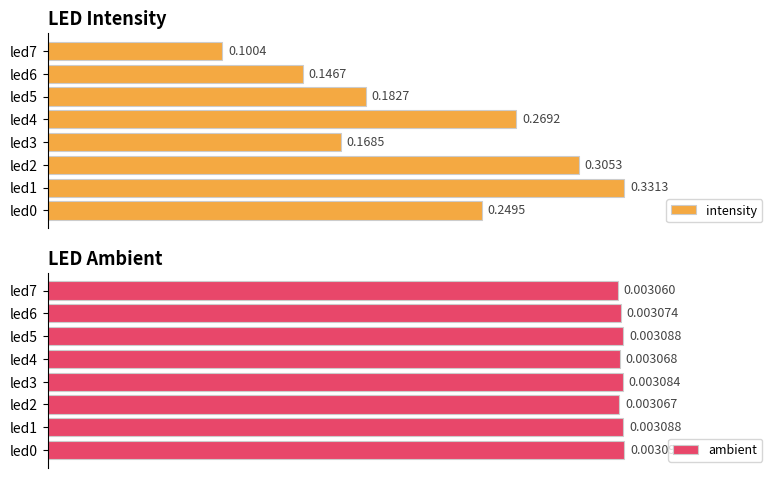

Which series has the largest total across all categories?

intensity